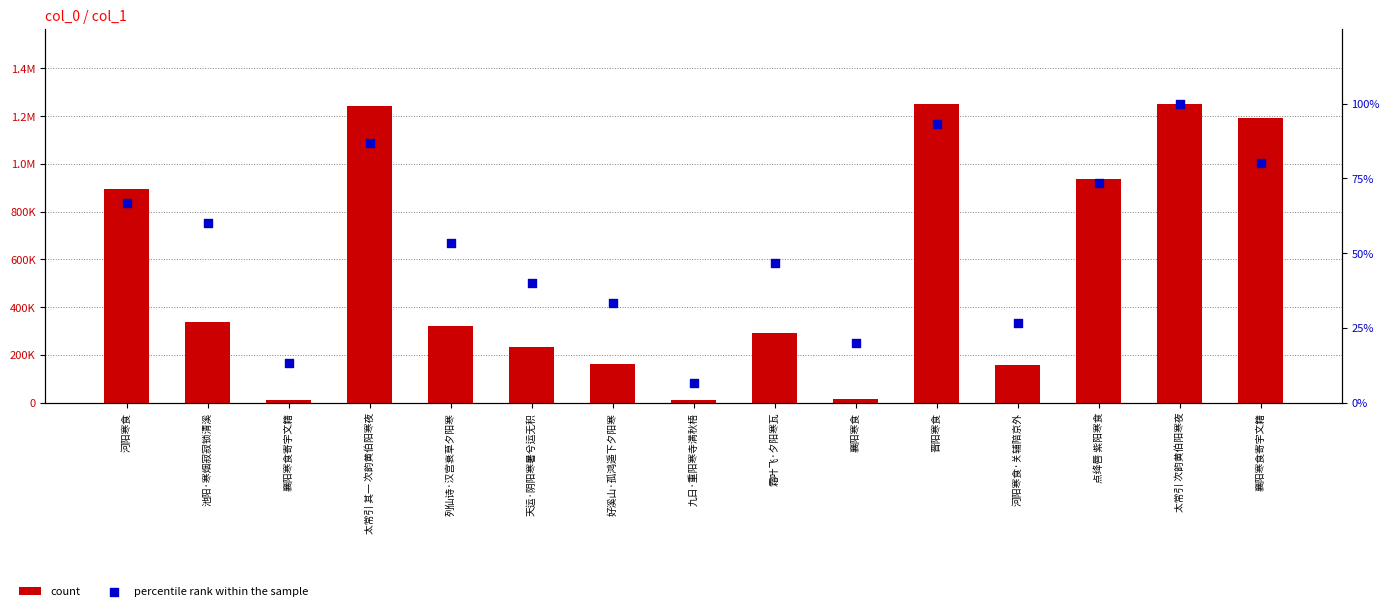

What are all the series names shown in the legend?

count, percentile rank within the sample